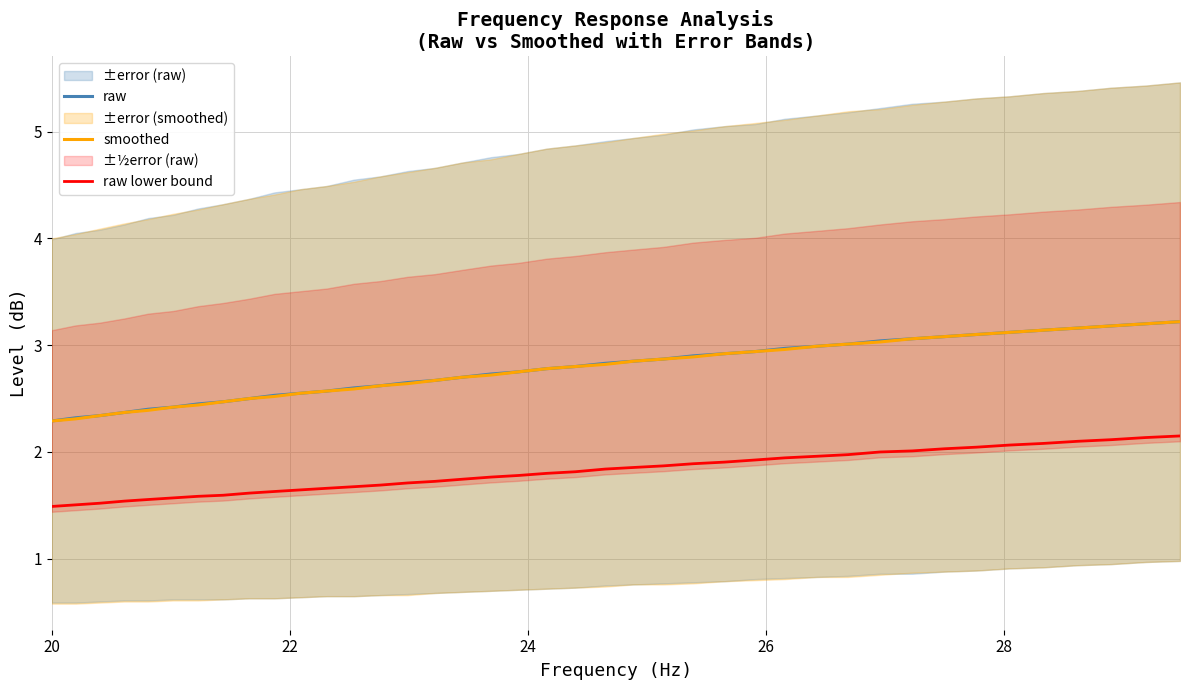

What is the lowest value of the raw lower bound series?

1.5